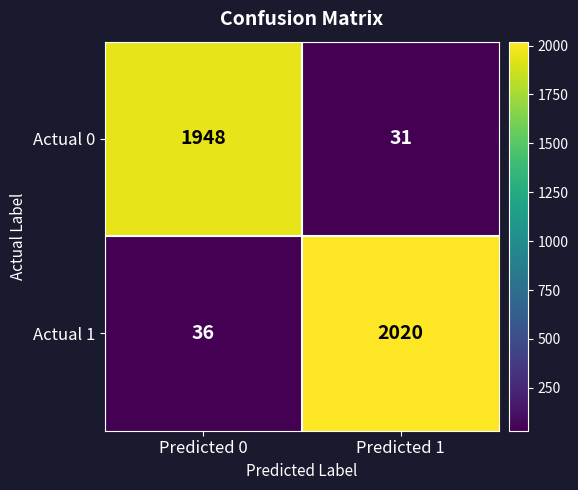

Between Predicted 0 and Predicted 1, which series saw the biggest shift?

Actual 1